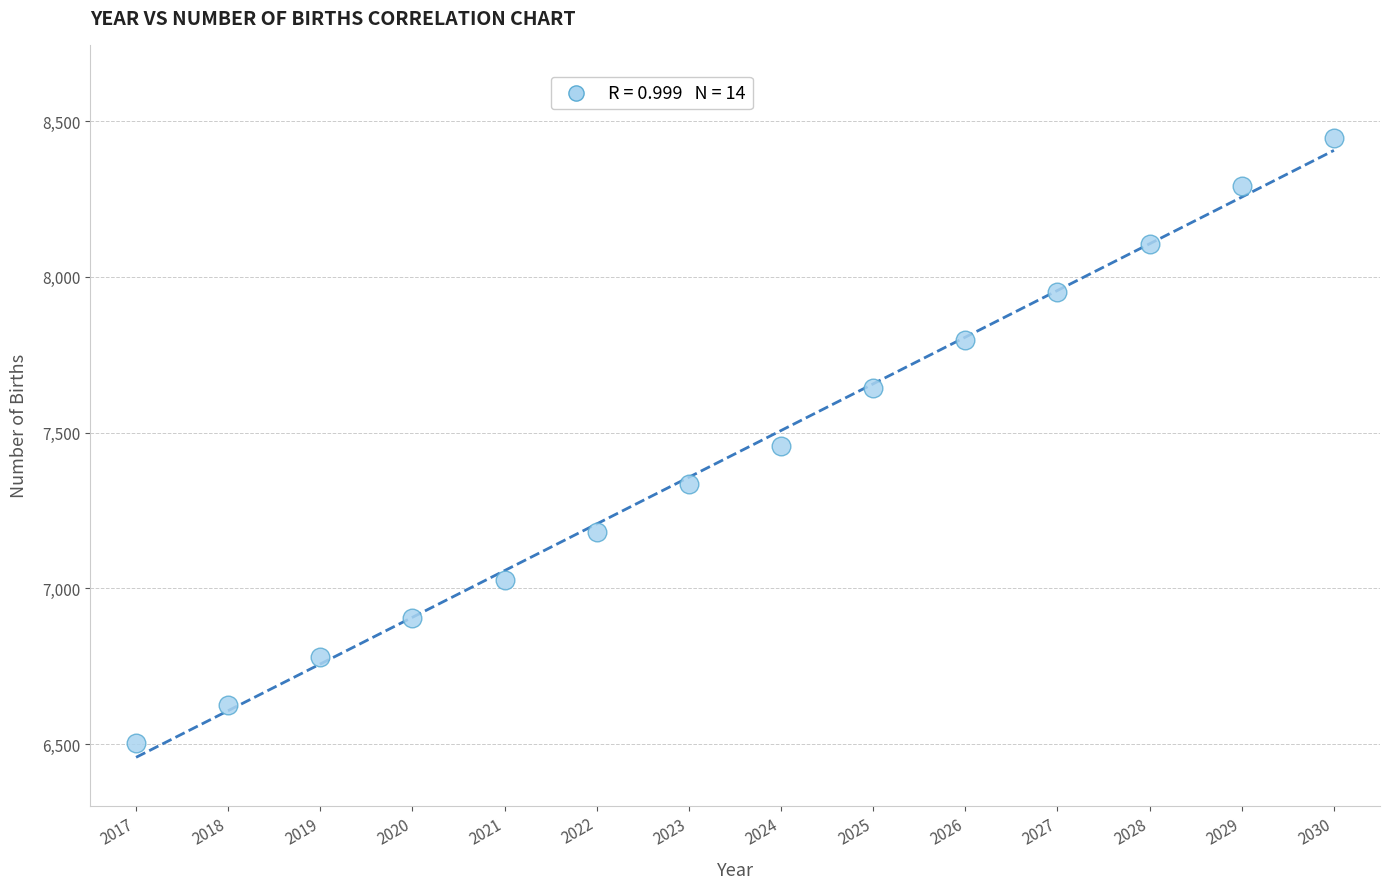

What is the range of Y values (max minus min)?

1941.7